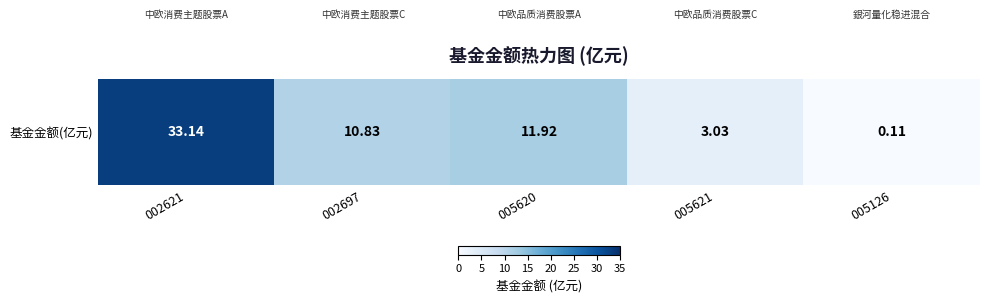

Reading right to left, list all the values displayed in this chart.

0.1	3.0	11.9	10.8	33.1